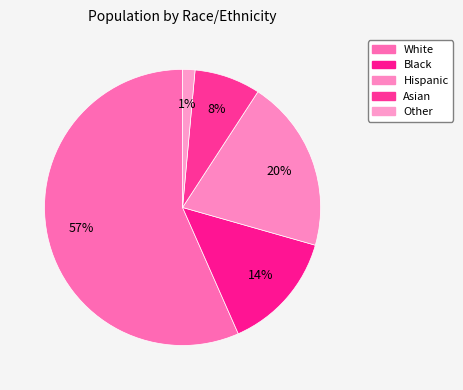

Combined, what portion of the pie is Hispanic and Other?

21.7%